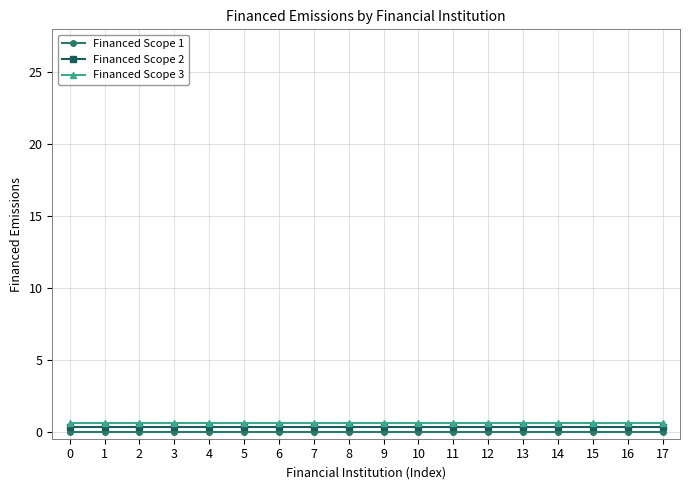

True or false: Financed Scope 3 and Financed Scope 2 cross at least once.

False